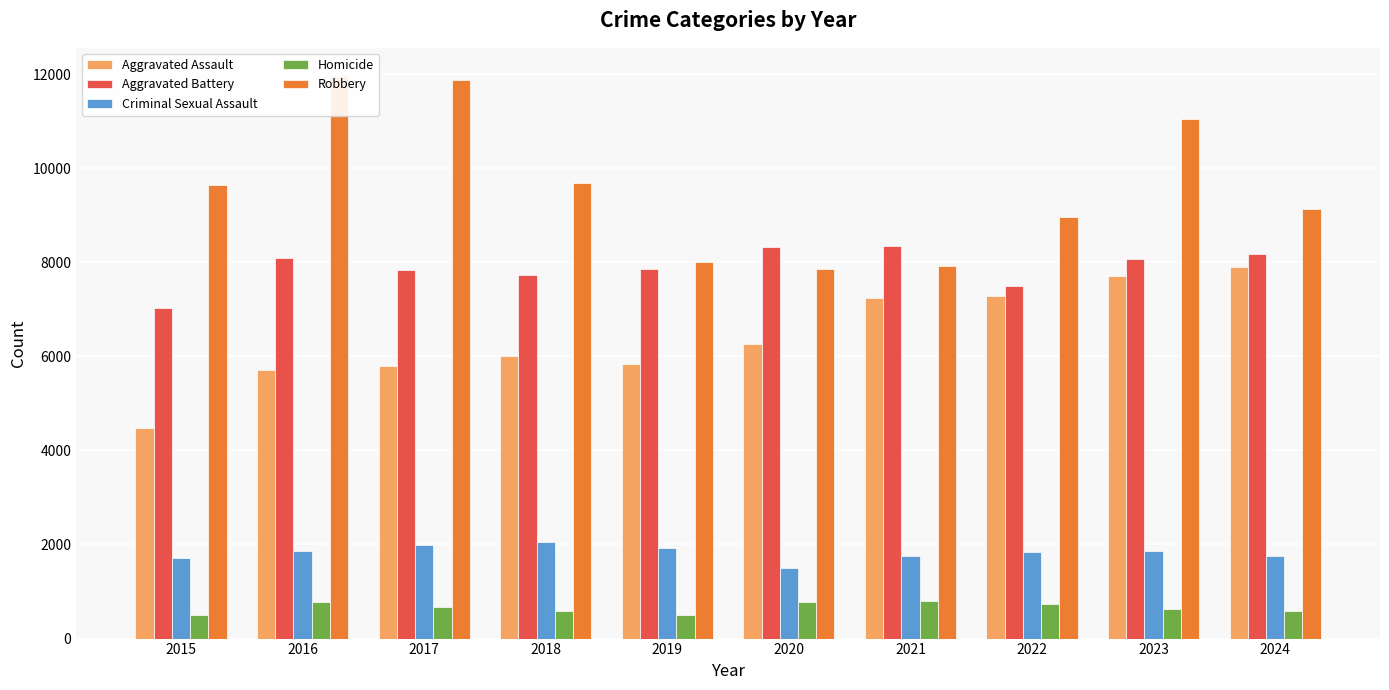

At which category is the sum across all series the highest?

2023